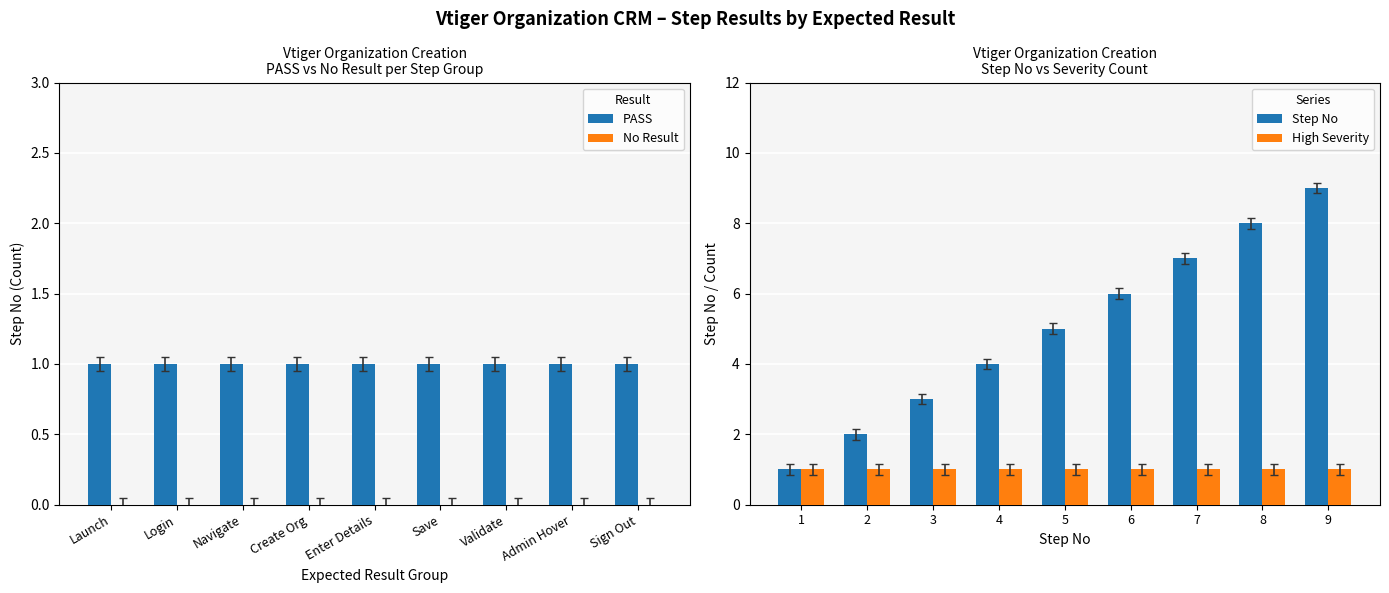

Is it true that Step No equals 3 at 9?

False